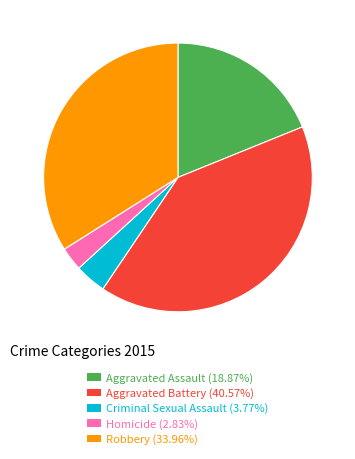

Is there any slice that represents more than half of the pie?

No